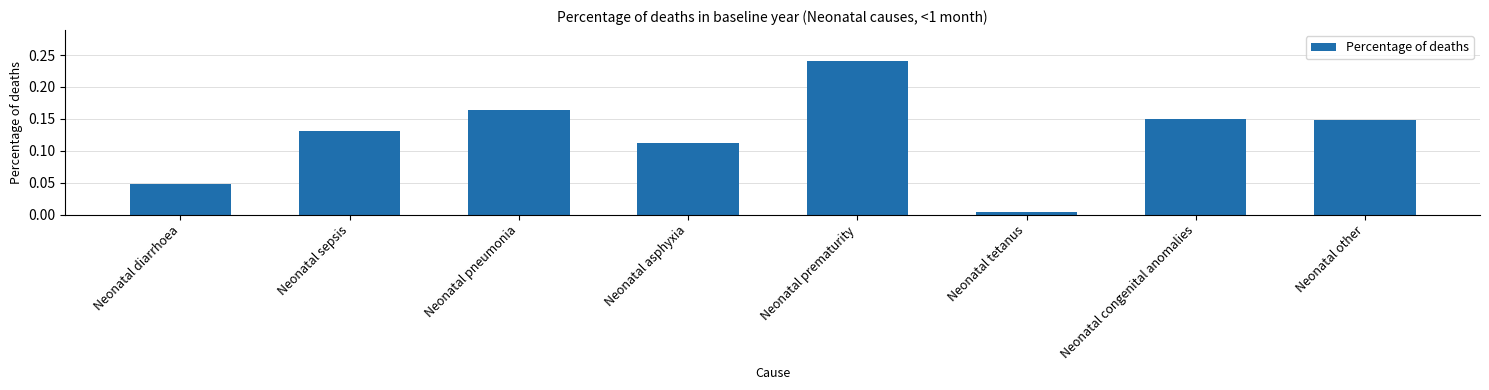

The chart shows a value of 0.3 at Neonatal pneumonia. True or false?

False